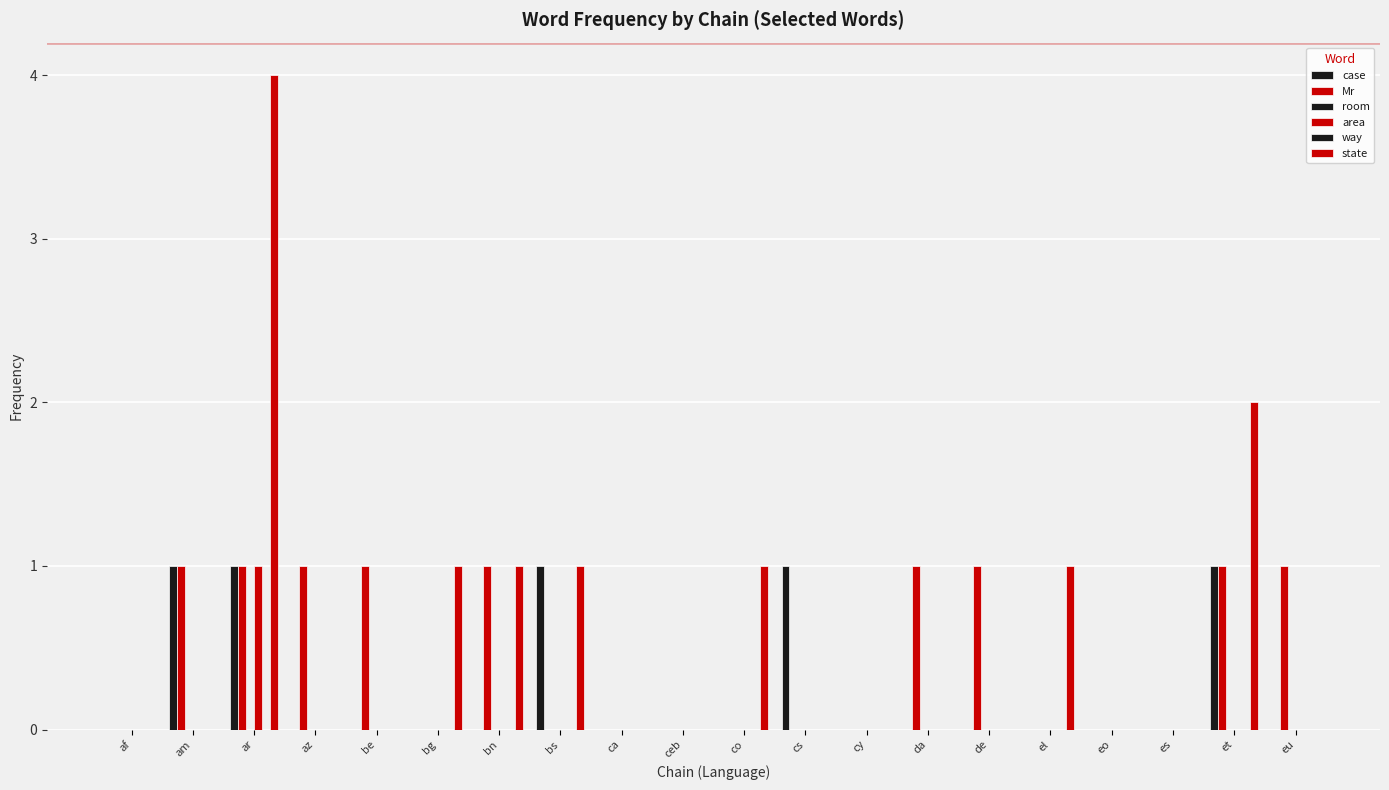

How many groups of bars are there?

20